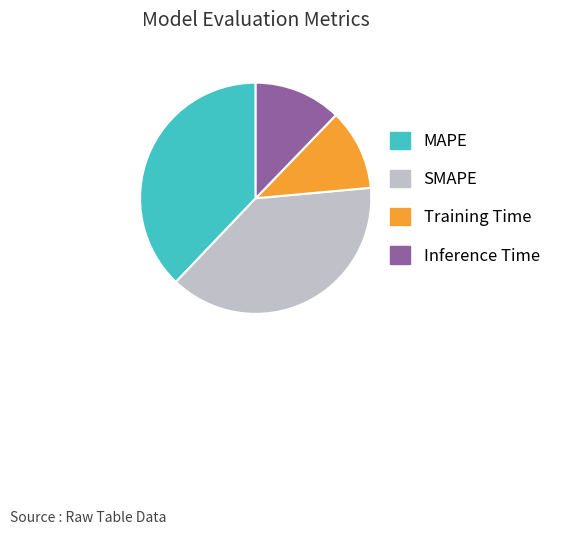

What is the largest slice in the pie chart?

SMAPE